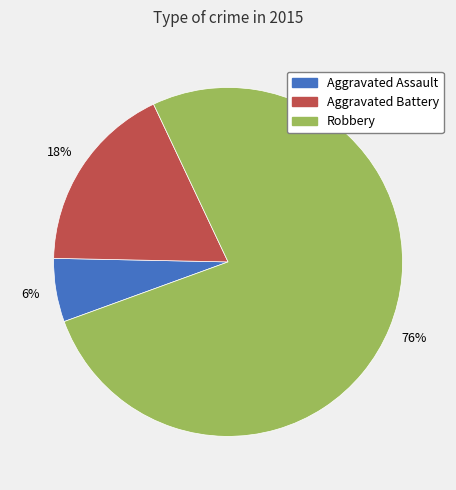

Does Robbery represent more than half of the total?

Yes